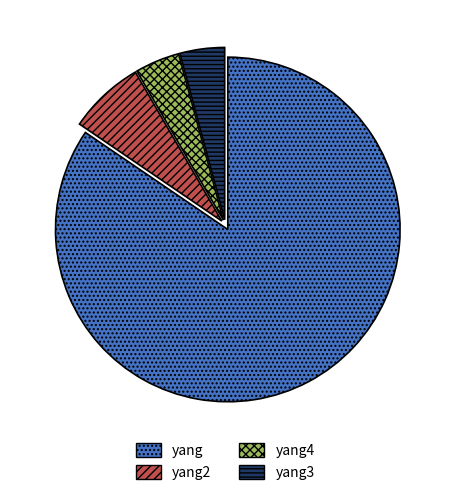

What is the largest slice in the pie chart?

yang